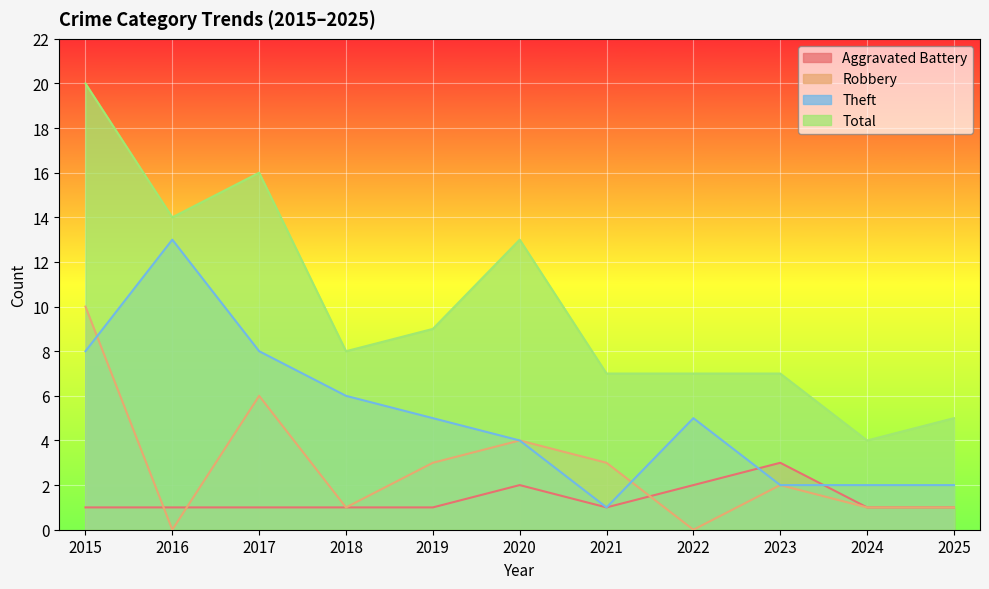

Which series has the largest total across all categories?

Total